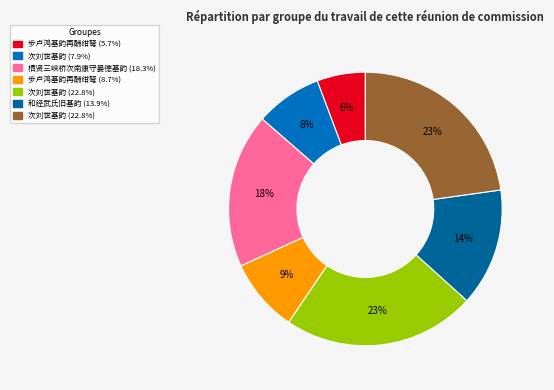

To the nearest percent, what is the average slice percentage?

14%